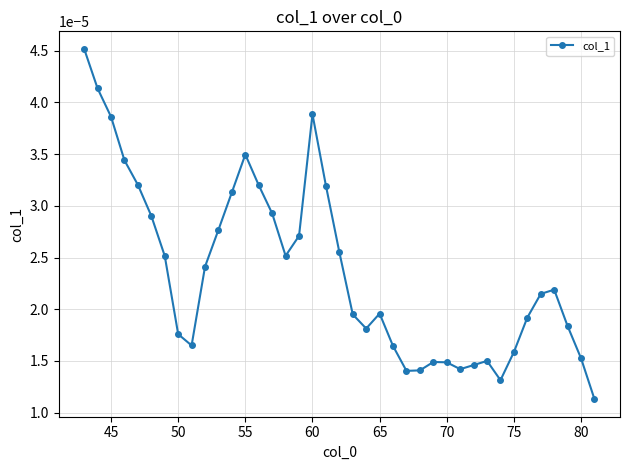

How many values are between 0 and 1?

39